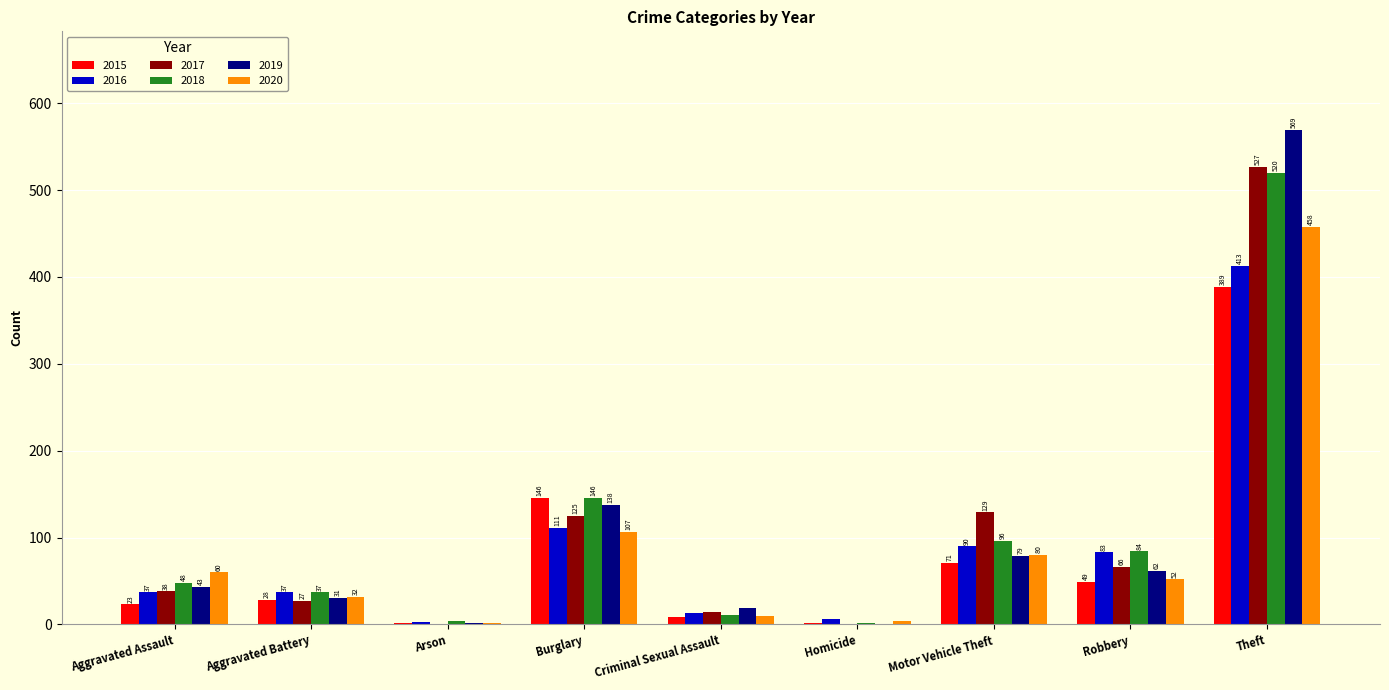

Which series changed the most between Aggravated Assault and Robbery?

2016